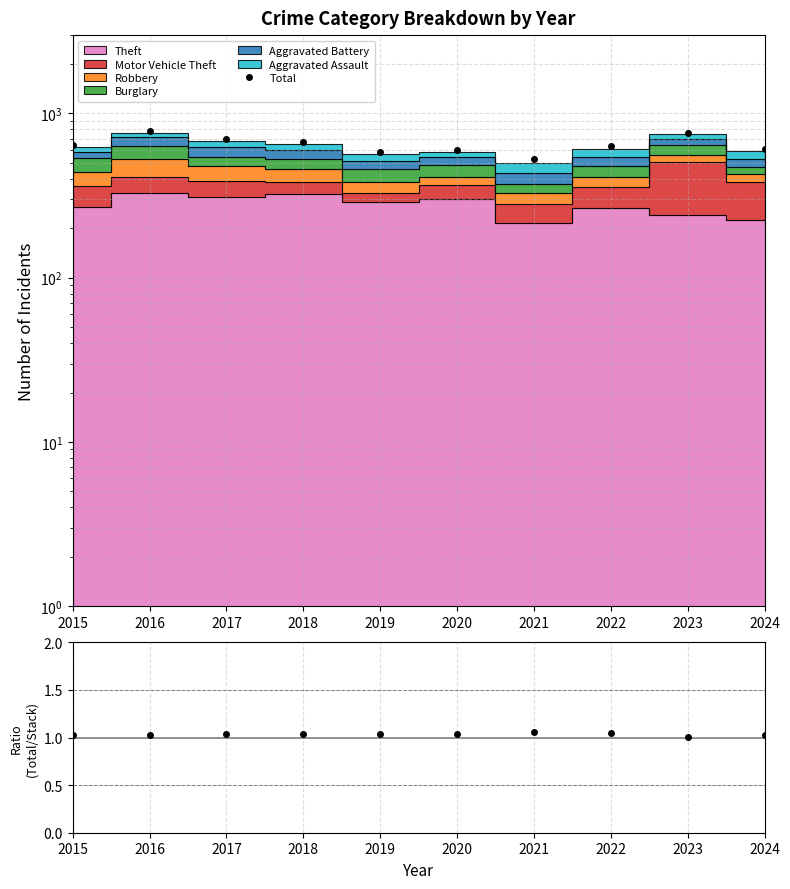

How many lines are shown in the chart?

2